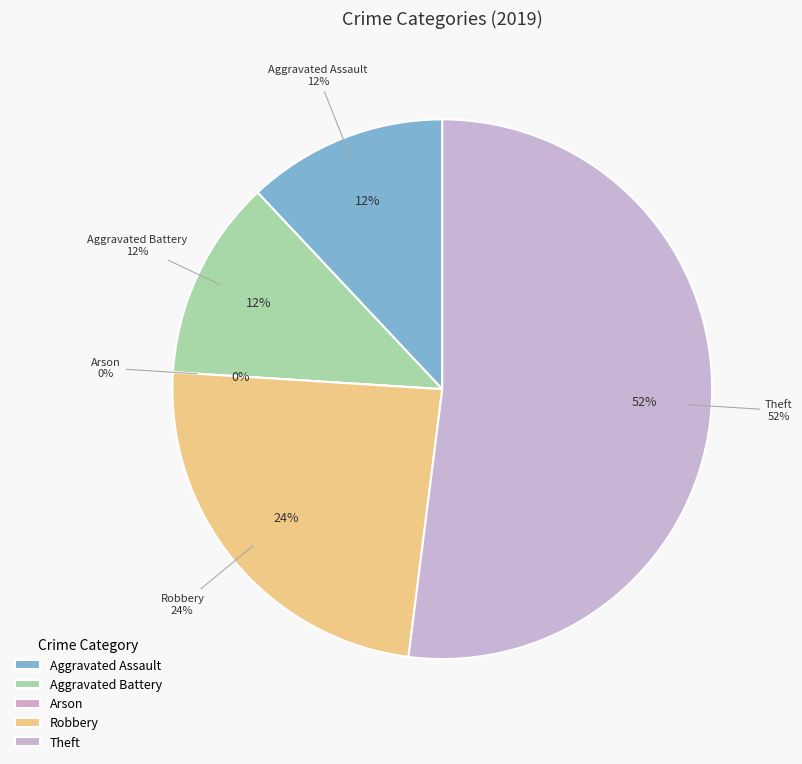

Between Aggravated Battery and Robbery, which is larger?

Robbery